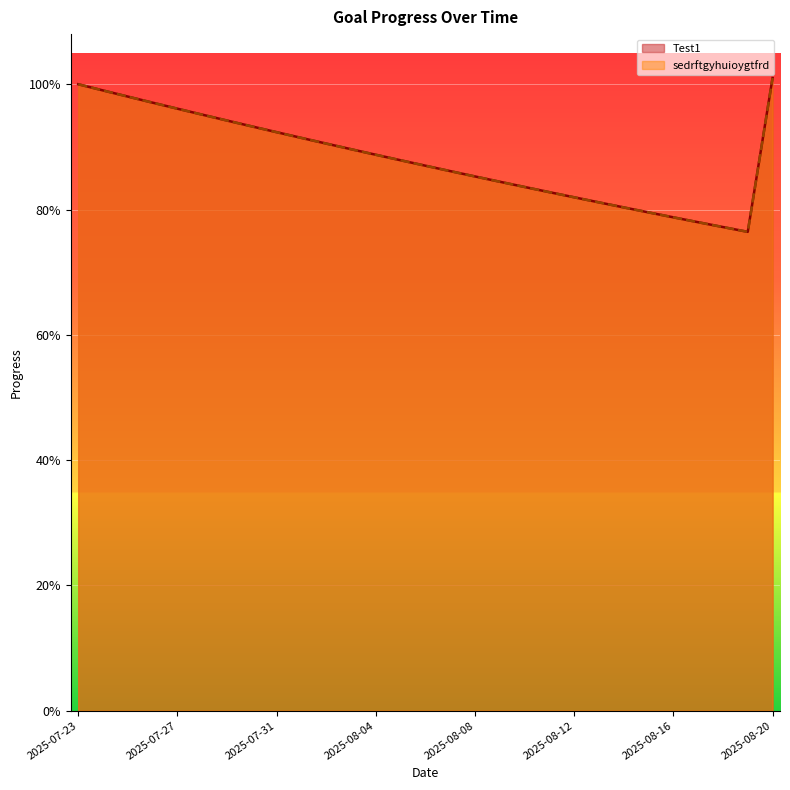

At which label is sedrftgyhuioygtfrd closest to 0?

2025-08-19